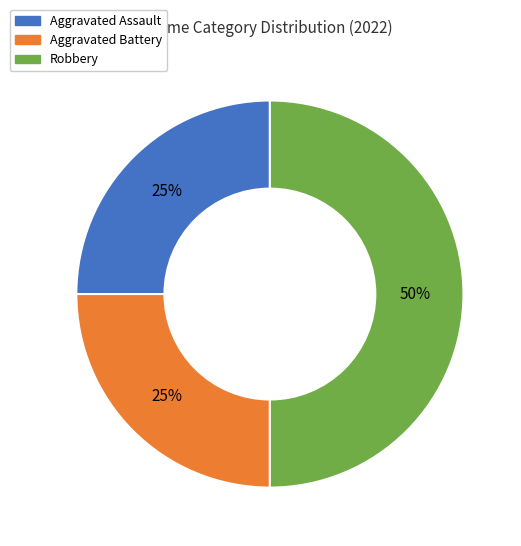

Approximately how many times larger is the value at Aggravated Assault compared to Robbery?

0.5